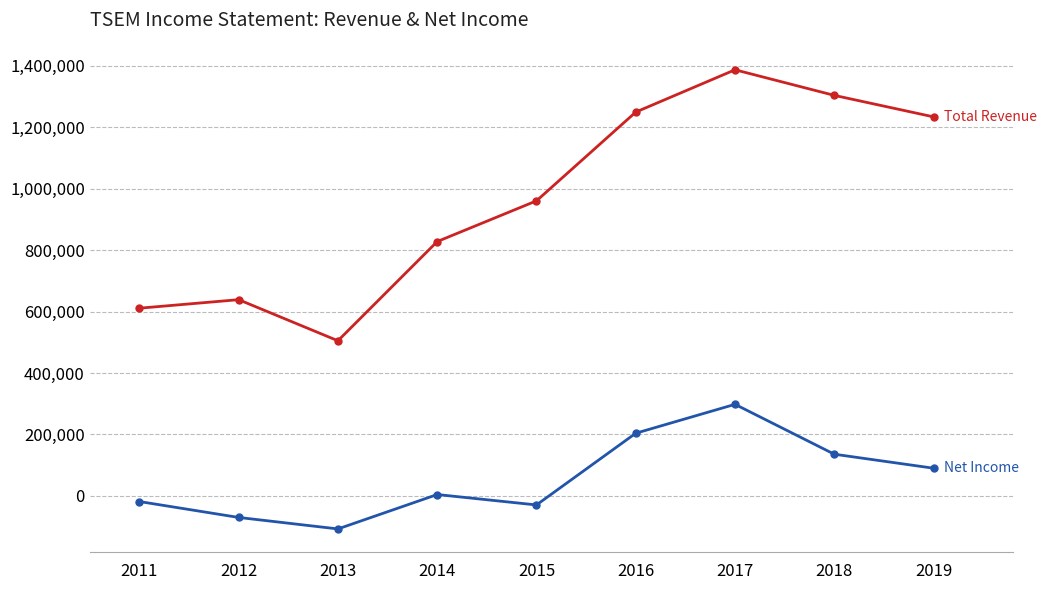

At which category is the sum across all series the highest?

2017